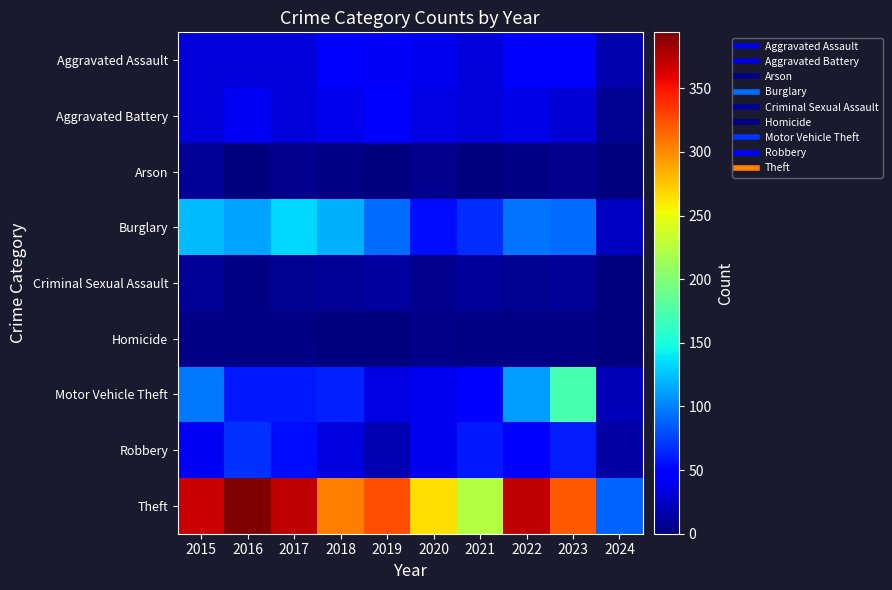

At which category is the sum across all series the highest?

2023